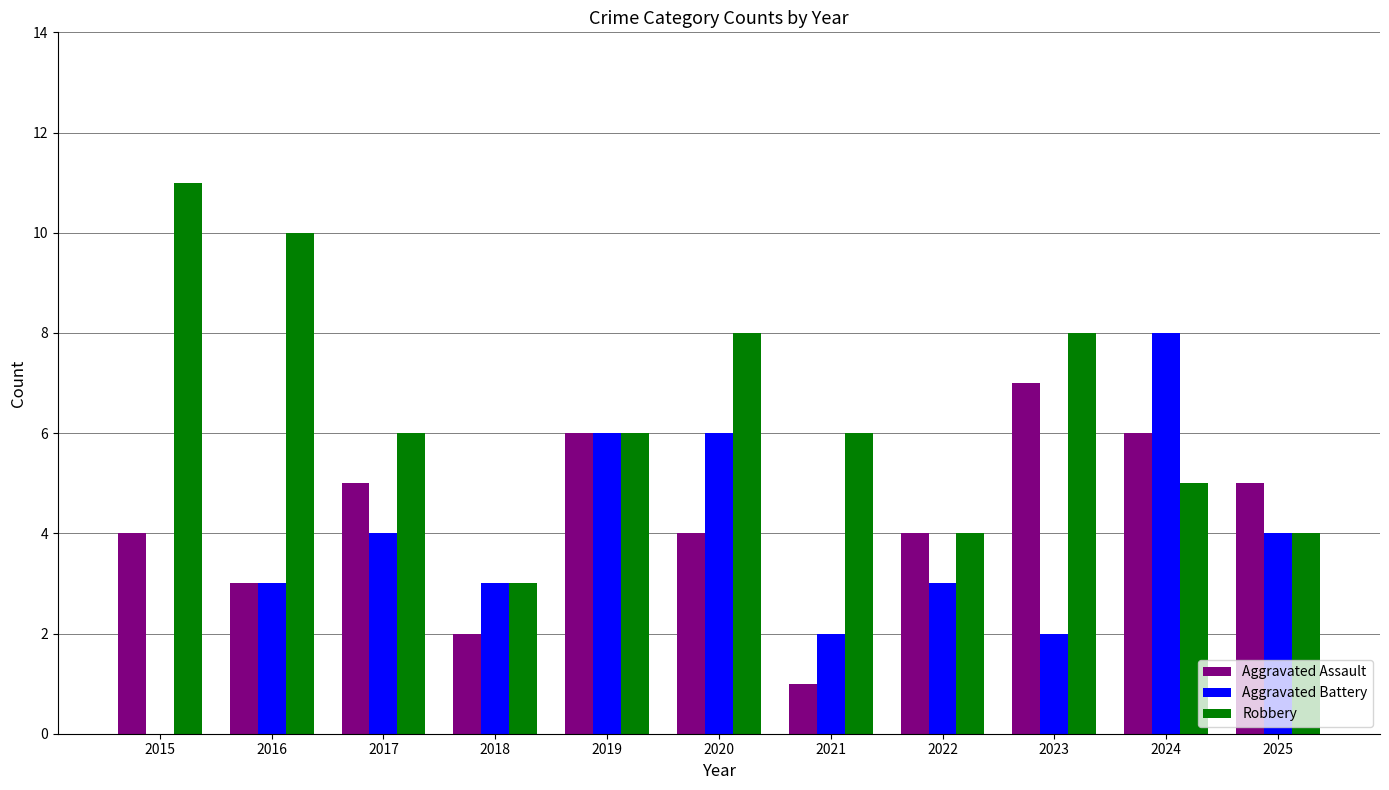

The Aggravated Battery series shows 2 at 2022. True or false?

False